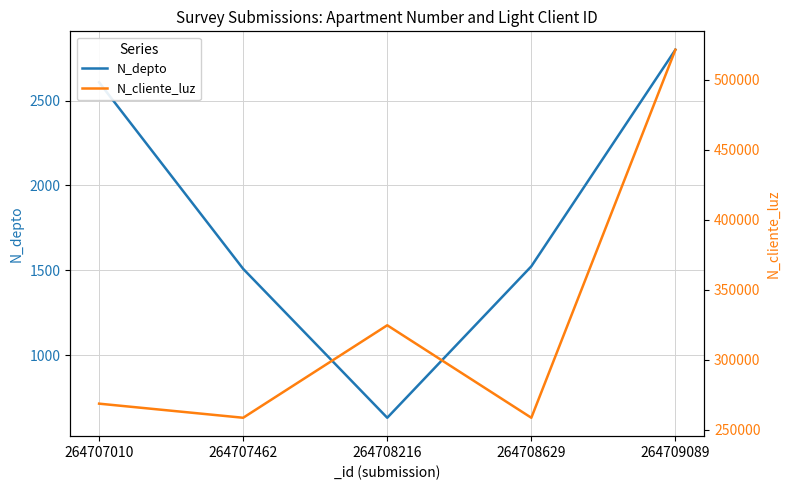

At how many categories does at least one series exceed 228900?

5